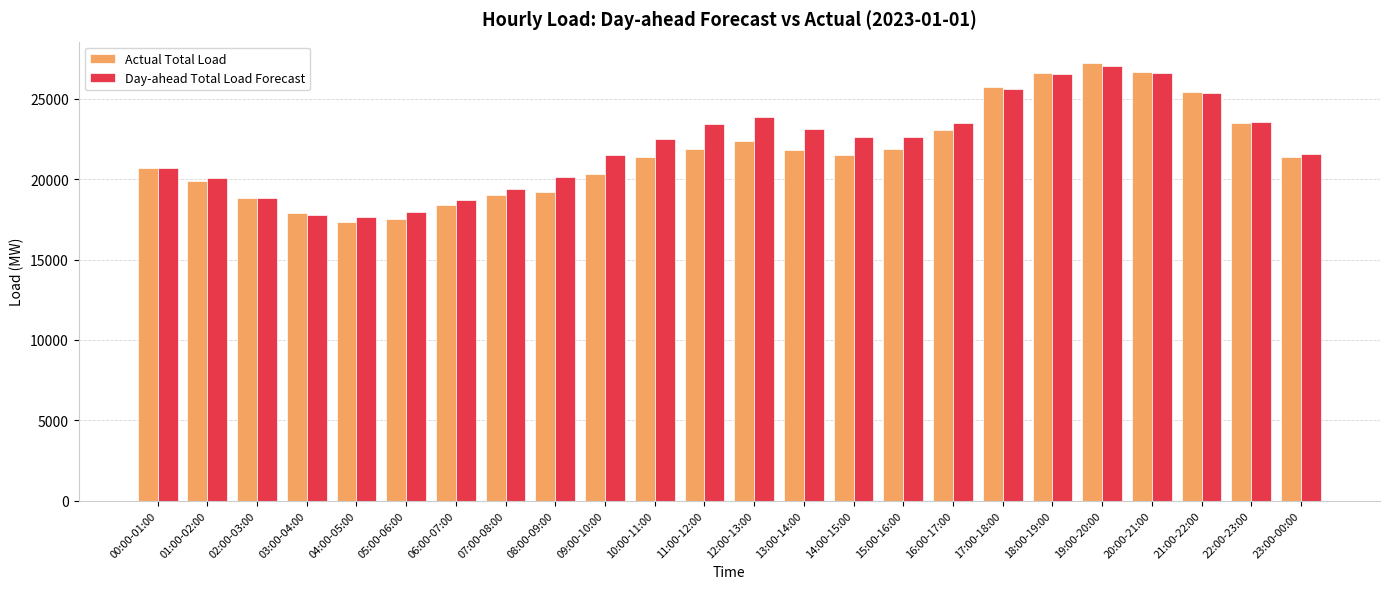

What is the spread (max minus min) of values at 07:00-08:00?

370